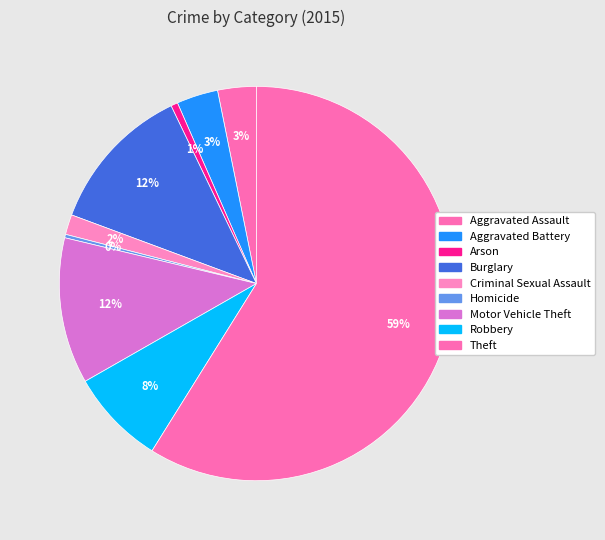

Does any single category account for the majority?

Yes